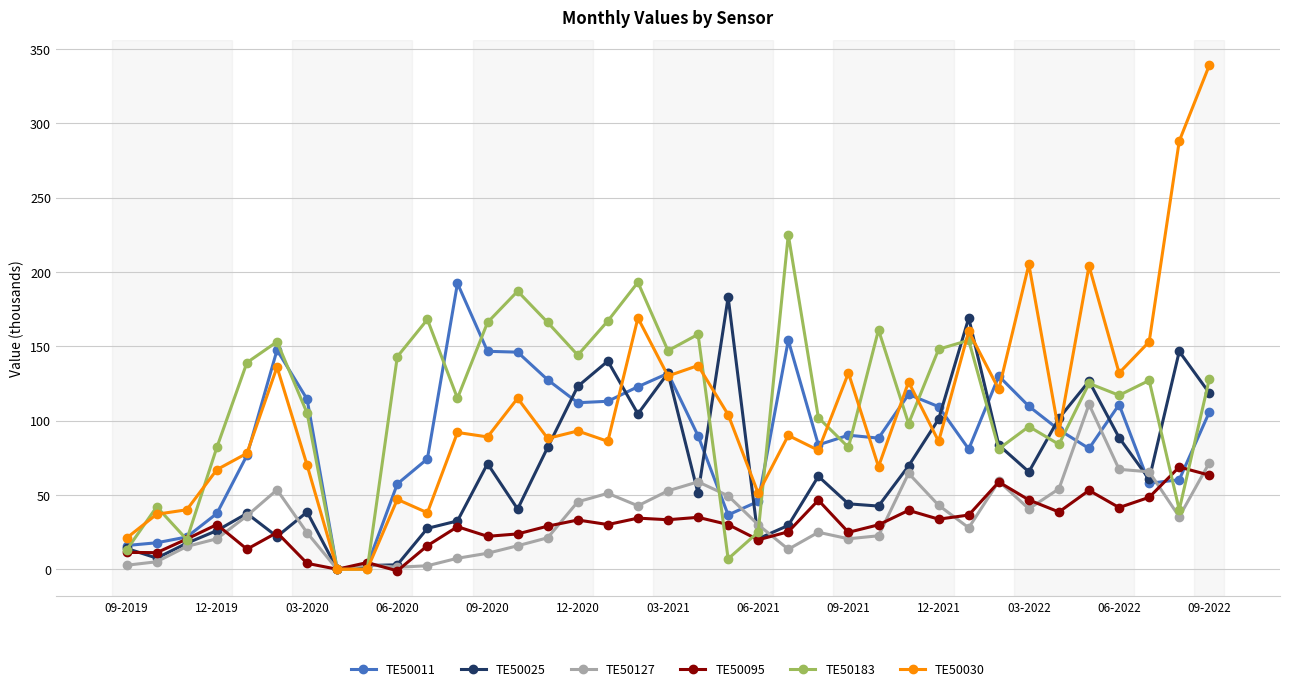

Which series has the largest range (max minus min)?

TE50030